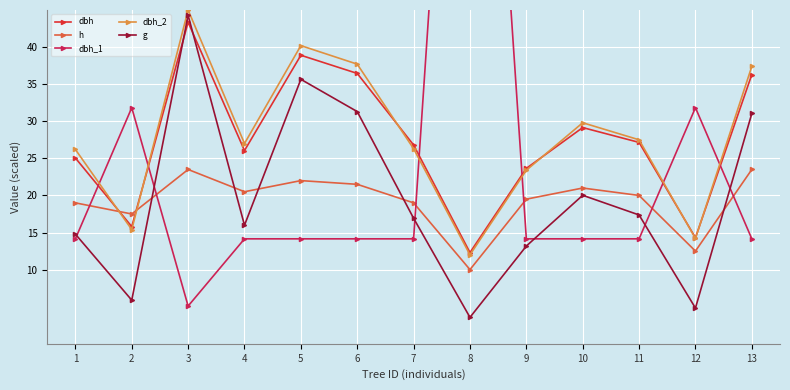

The g series shows 24.8 at 11. True or false?

False